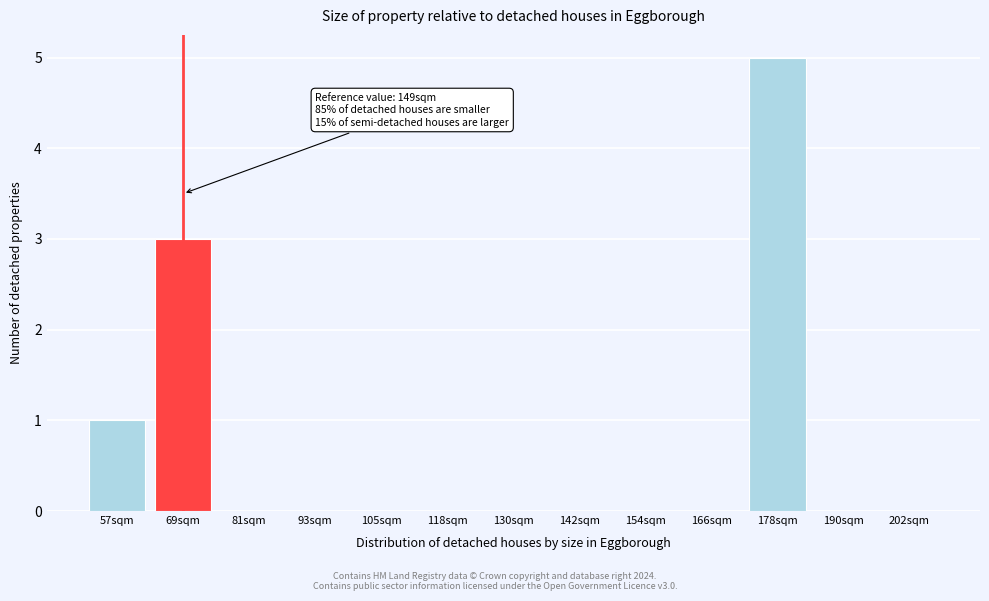

True or false: the data shows 3 at 69sqm.

True